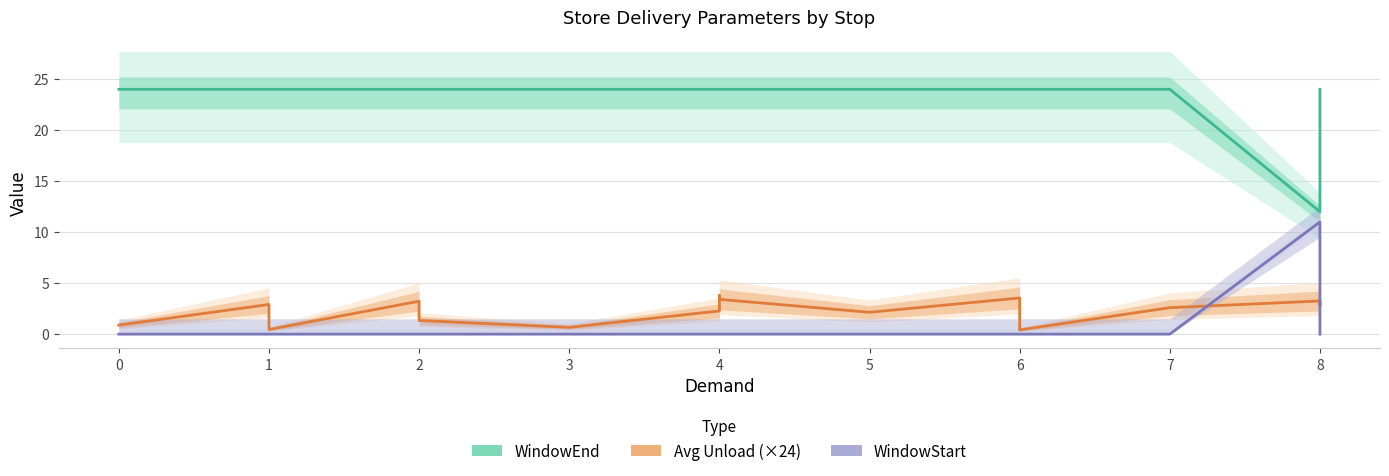

How many lines are shown in the chart?

3